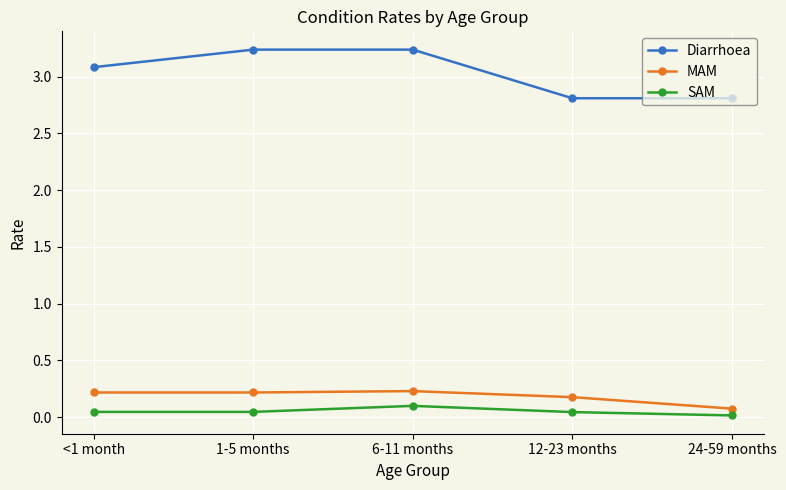

True or false: Diarrhoea and SAM cross at least once.

False